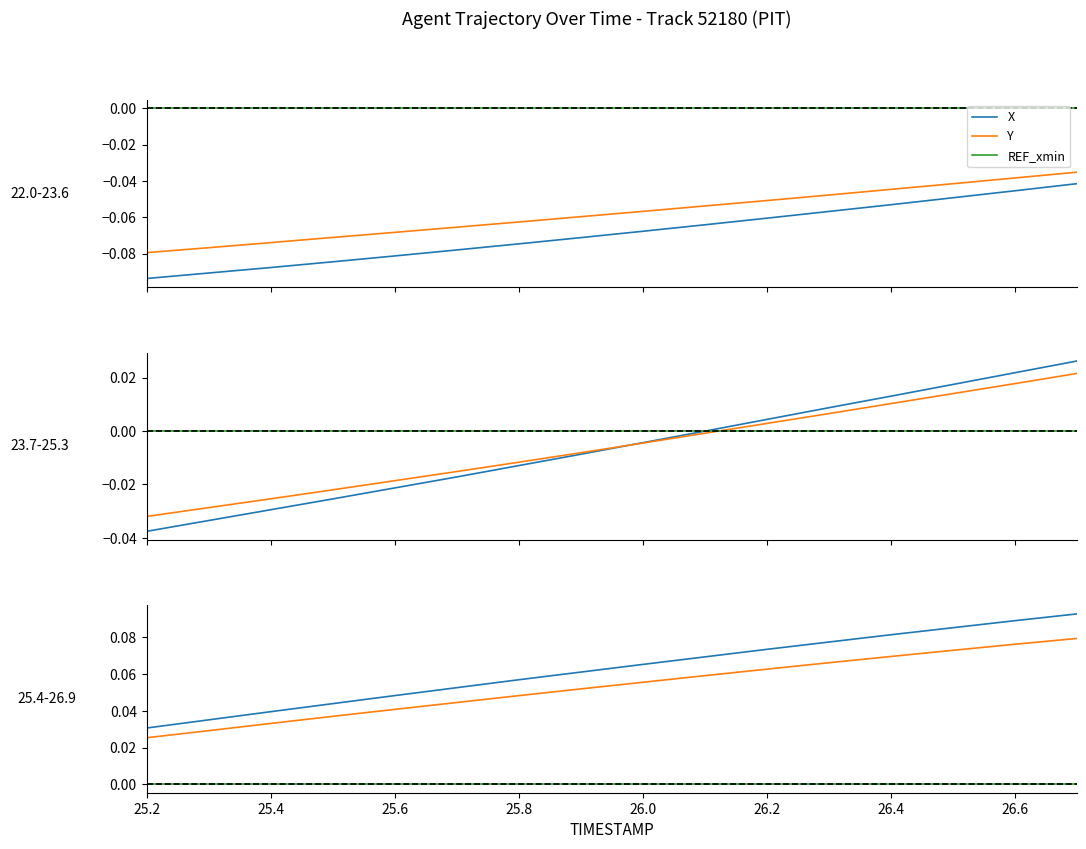

Does the chart display data point markers on the line(s)?

No